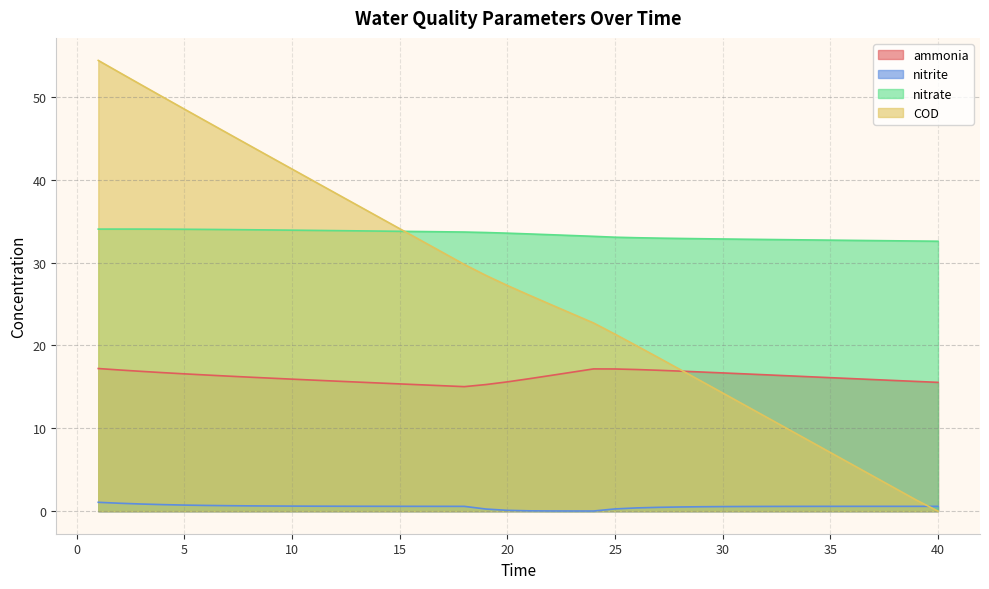

How many interior local valleys does the ammonia series have?

1